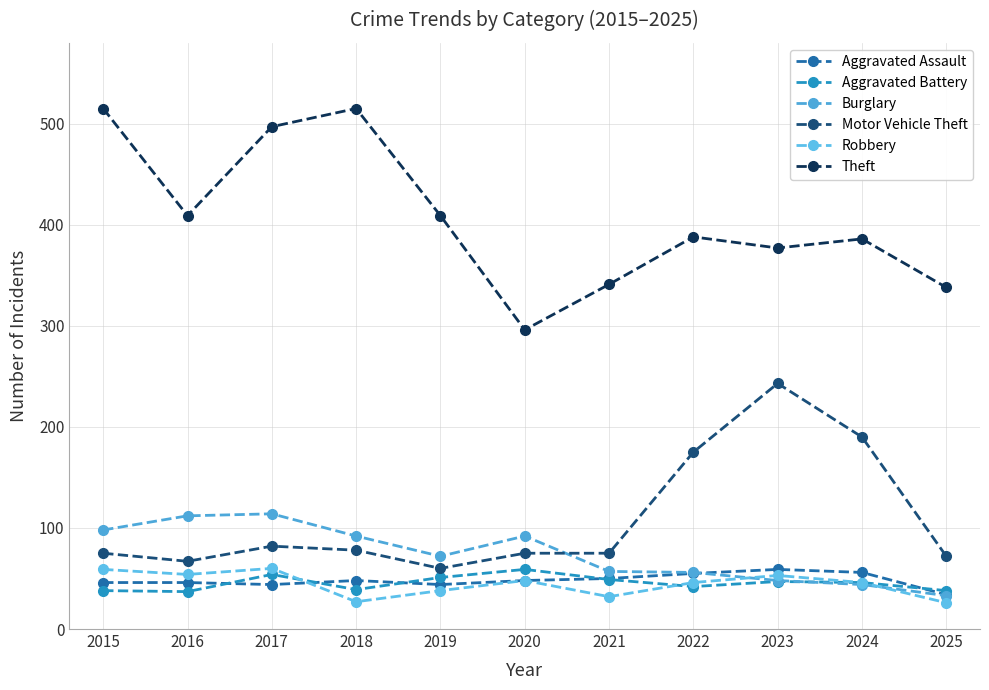

Reading left to right, extract all data points from this chart.

Aggravated Assault: 2015=46	2016=46	2017=44	2018=48	2019=44	2020=48	2021=50	2022=55	2023=59	2024=56	2025=34
Aggravated Battery: 2015=38	2016=37	2017=54	2018=39	2019=51	2020=59	2021=49	2022=42	2023=47	2024=46	2025=38
Burglary: 2015=98	2016=112	2017=114	2018=92	2019=72	2020=92	2021=57	2022=56	2023=48	2024=44	2025=33
Motor Vehicle Theft: 2015=75	2016=67	2017=82	2018=78	2019=60	2020=75	2021=75	2022=175	2023=243	2024=190	2025=72
Robbery: 2015=59	2016=54	2017=60	2018=27	2019=38	2020=48	2021=32	2022=46	2023=53	2024=46	2025=26
Theft: 2015=515	2016=409	2017=497	2018=515	2019=409	2020=296	2021=341	2022=388	2023=377	2024=386	2025=338